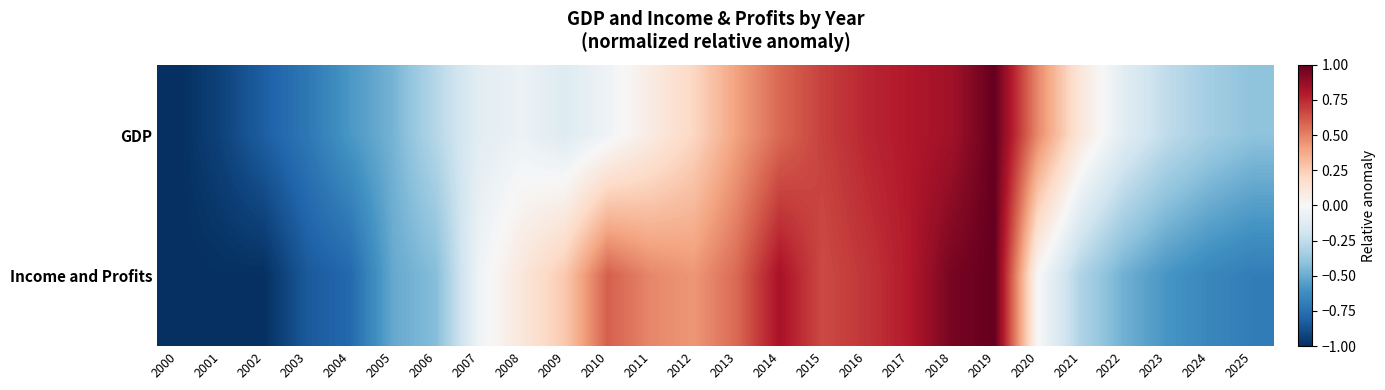

How many series are shown in this chart?

2